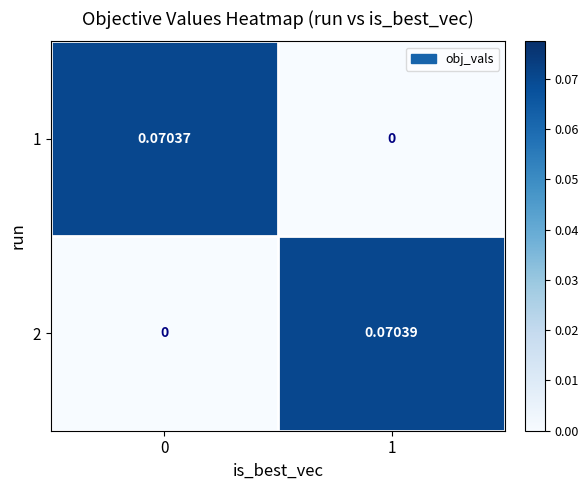

Is the value of 1 at 0 greater than the value of 2 at 1?

No